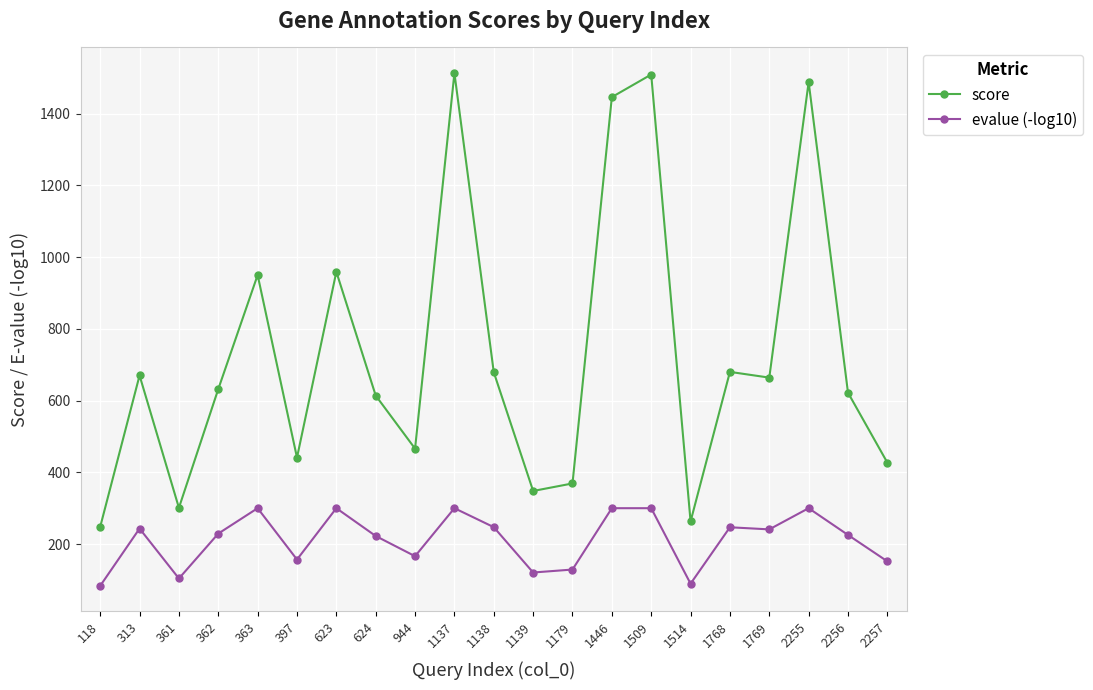

What is the smallest value displayed?

83.5